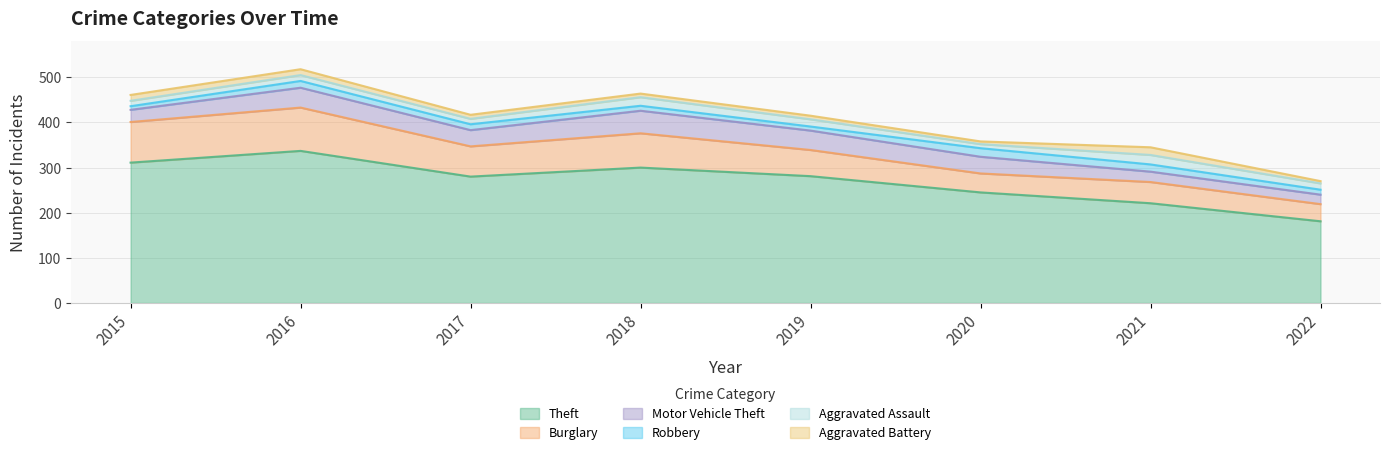

What is the difference between the maximum and minimum values in the Aggravated Assault series?

12